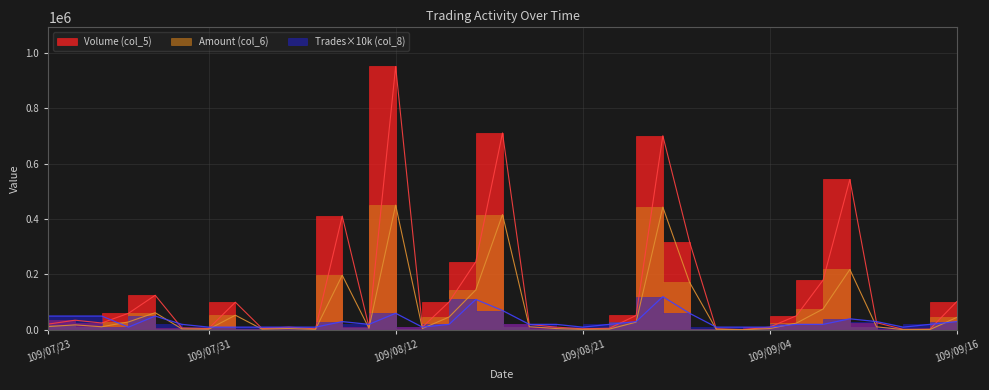

What is the difference between the second highest and minimum values in the Volume (col_5) series?

710000